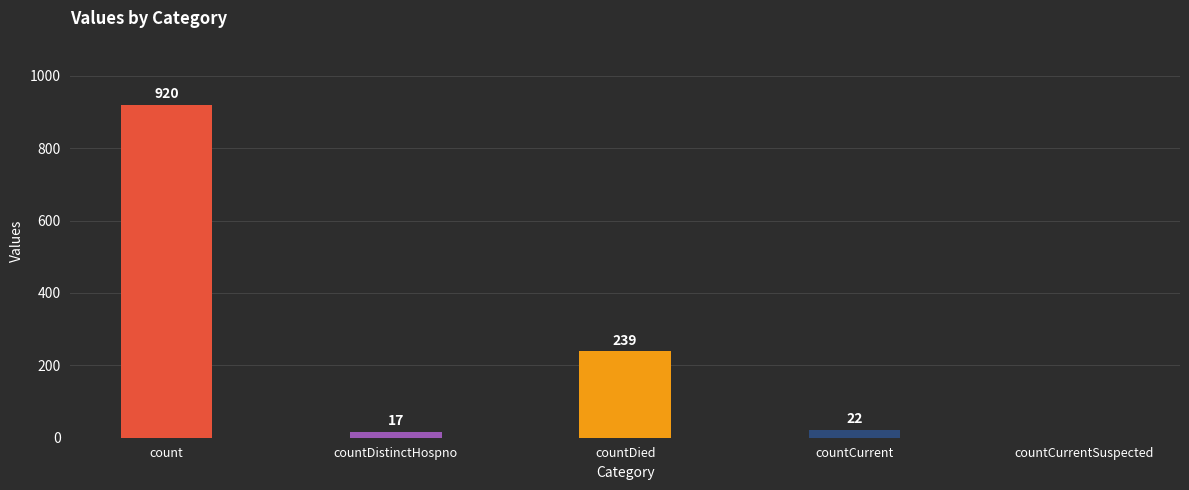

Are the bars horizontal?

No